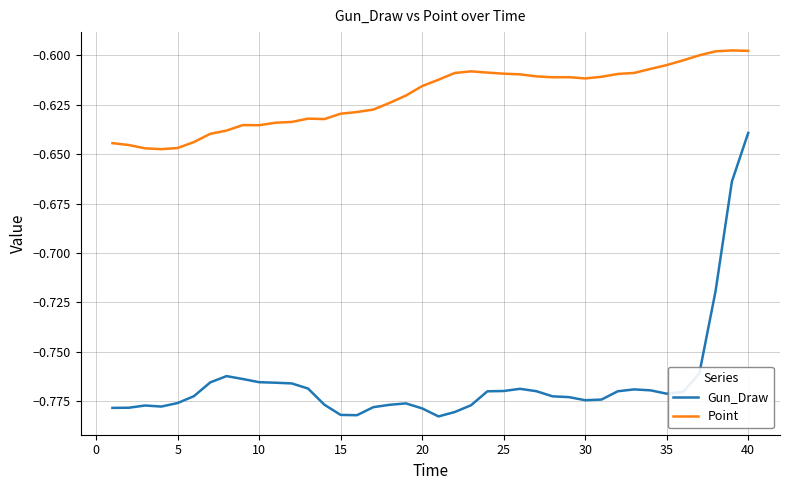

True or false: Gun_Draw and Point cross at least once.

False